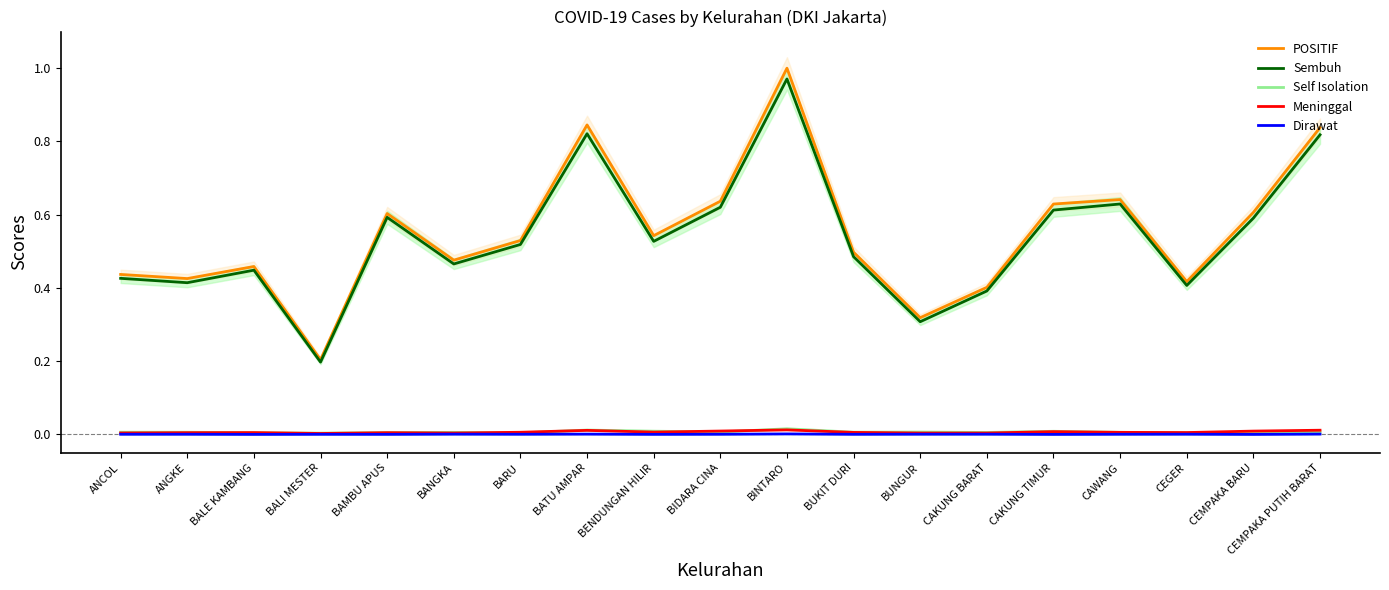

Is the value of Sembuh at BALE KAMBANG greater than the value of Dirawat at CAWANG?

Yes